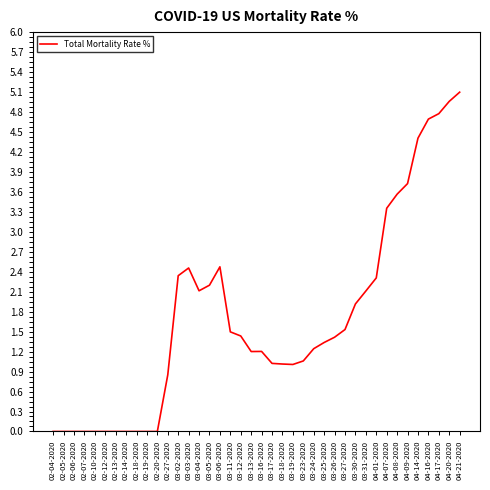

Reading right to left, extract all data points from this chart.

5.1	5.0	4.8	4.7	4.4	3.7	3.6	3.4	2.3	2.1	1.9	1.5	1.4	1.3	1.2	1.1	1.0	1.0	1.0	1.2	1.2	1.4	1.5	2.5	2.2	2.1	2.5	2.3	0.9	0.0	0.0	0.0	0.0	0.0	0.0	0.0	0.0	0.0	0.0	0.0